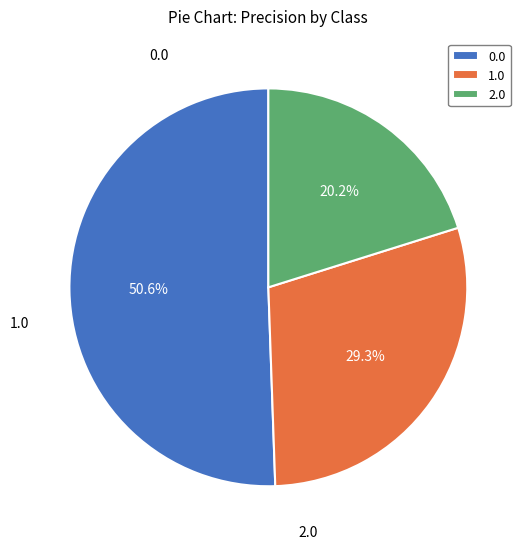

To the nearest percent, what is the difference between the largest and smallest slice percentages?

30%